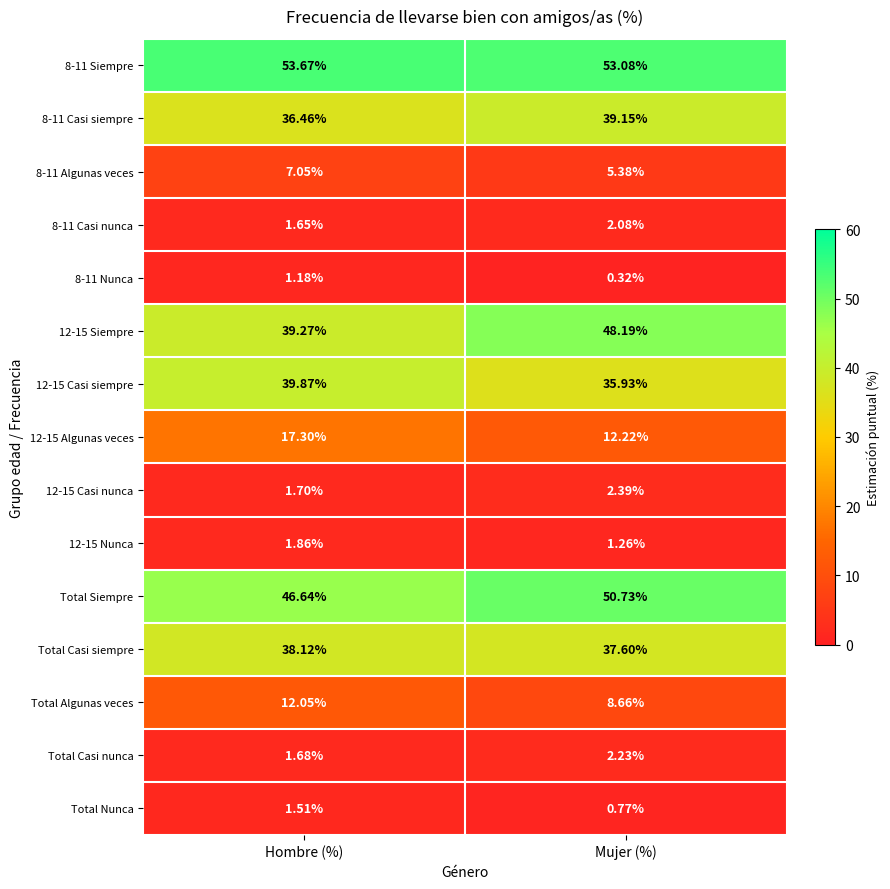

At which label does 12-15 Casi nunca reach its peak?

Mujer (%)